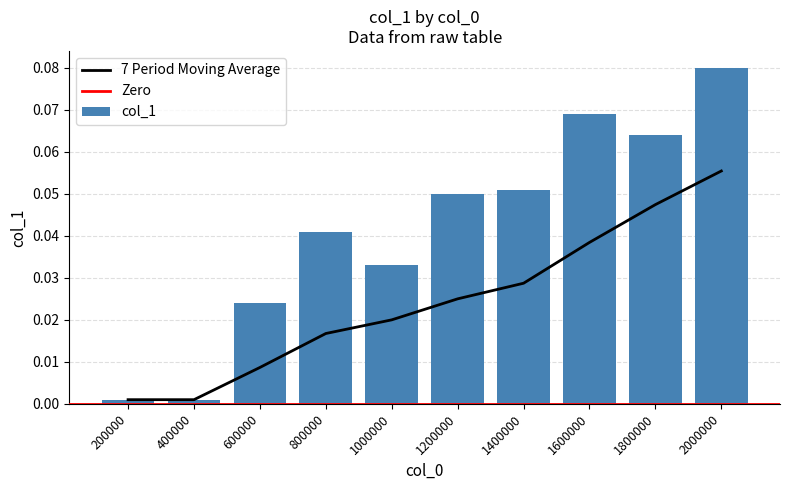

What is the change in value from 400000 to 2000000?

+0.1